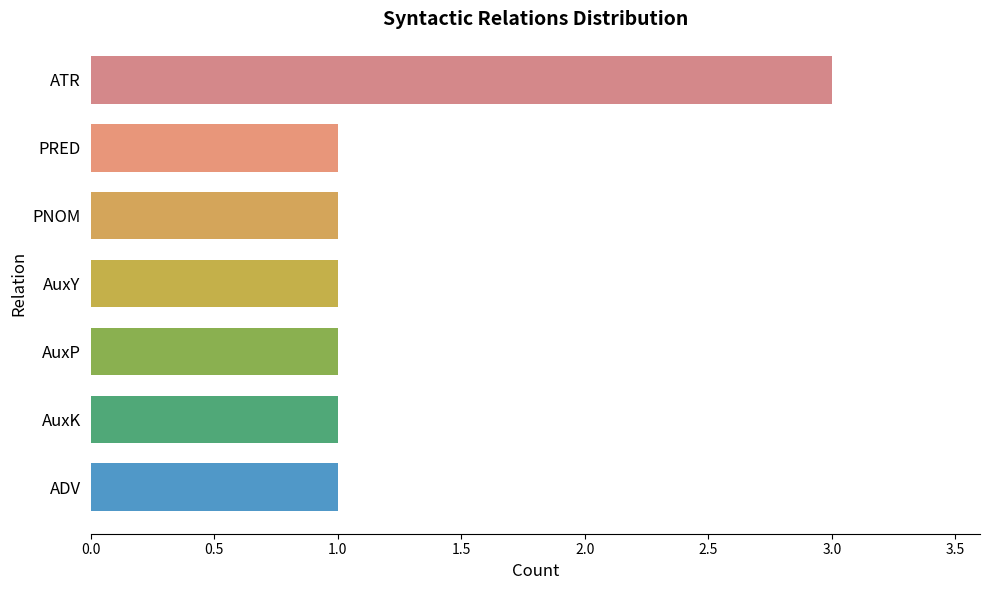

The value at PRED is 1. True or false?

True